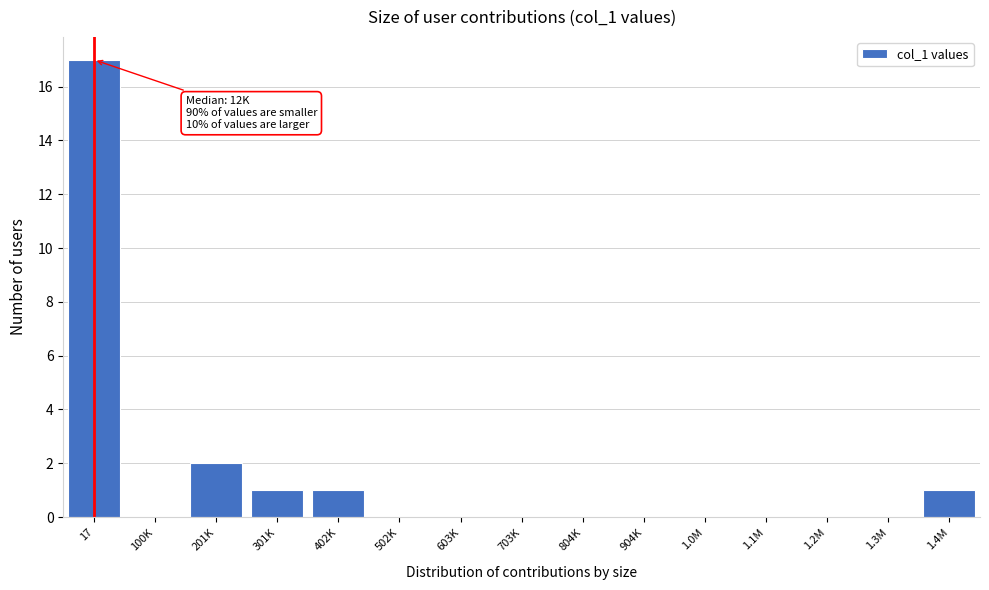

Reading left to right, what are all the values shown in this chart?

17=17	100K=0	201K=2	301K=1	402K=1	502K=0	603K=0	703K=0	804K=0	904K=0	1.0M=0	1.1M=0	1.2M=0	1.3M=0	1.4M=1